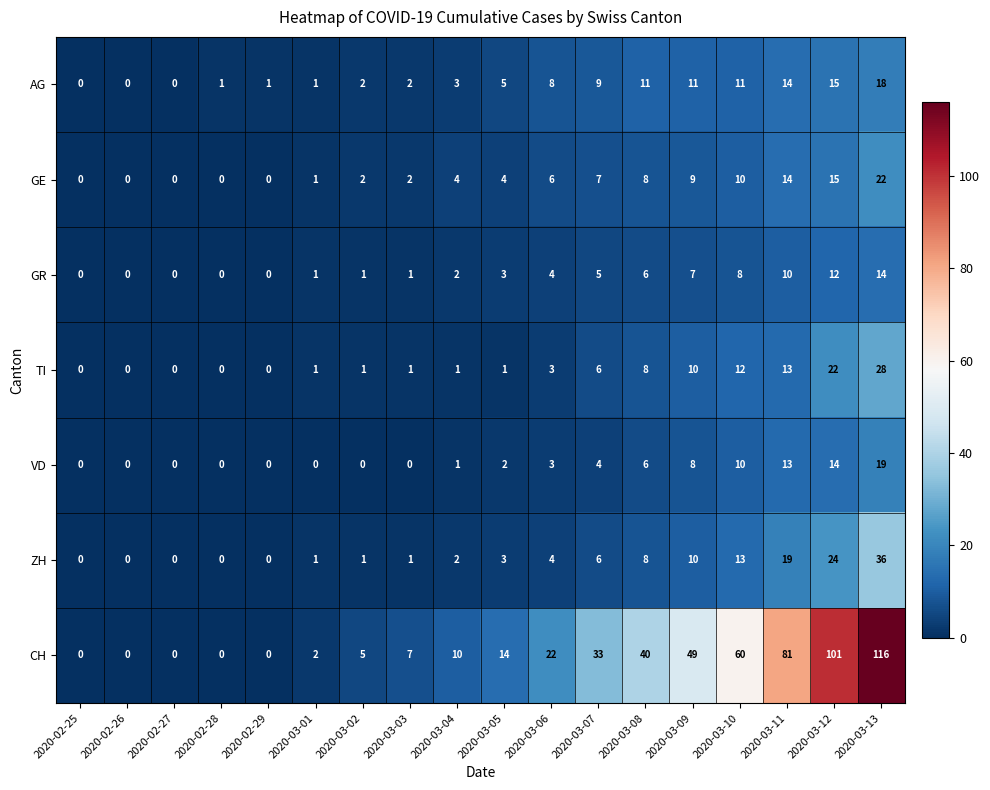

How many series are shown in this chart?

7